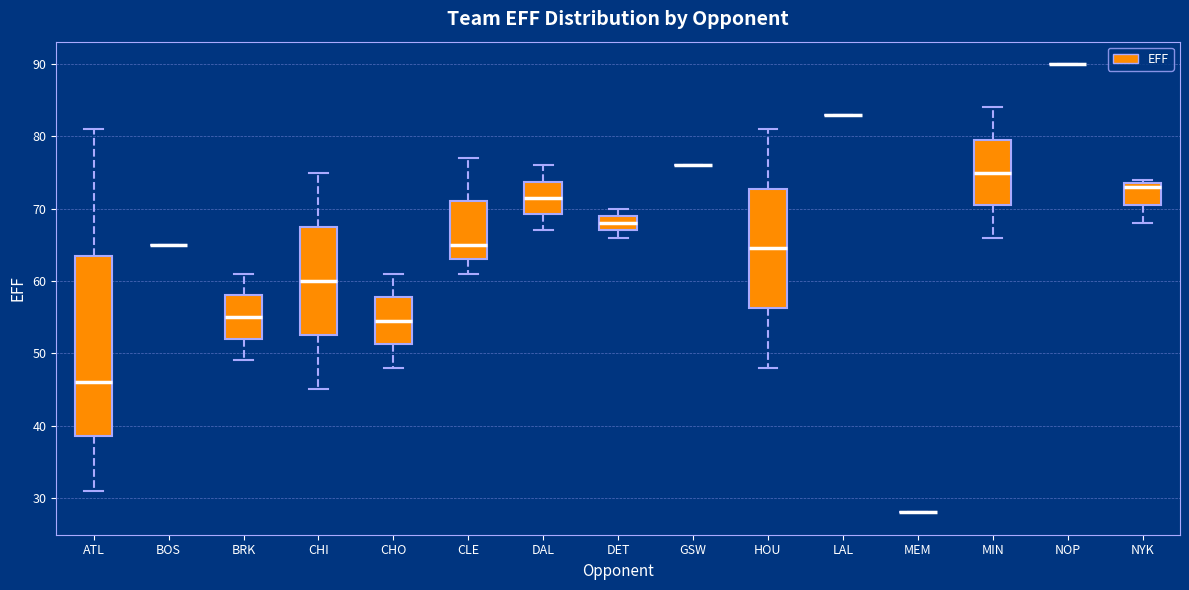

Reading left to right, read every box against the y-axis: the position of its median line, the range the box covers, and the ends of its whiskers. The values are not printed on the chart, so give them approximately, as read against the axis.

ATL: median 46, box 39 to 64, whiskers 31 to 81
BOS: box collapsed to a line at 65, whiskers 65 to 65
BRK: median 55, box 52 to 58, whiskers 49 to 61
CHI: median 60, box 53 to 68, whiskers 45 to 75
CHO: median 55, box 51 to 58, whiskers 48 to 61
CLE: median 65, box 63 to 71, whiskers 61 to 77
DAL: median 72, box 69 to 74, whiskers 67 to 76
DET: median 68, box 67 to 69, whiskers 66 to 70
GSW: box collapsed to a line at 76, whiskers 76 to 76
HOU: median 65, box 56 to 73, whiskers 48 to 81
LAL: box collapsed to a line at 83, whiskers 83 to 83
MEM: box collapsed to a line at 28, whiskers 28 to 28
MIN: median 75, box 71 to 80, whiskers 66 to 84
NOP: box collapsed to a line at 90, whiskers 90 to 90
NYK: median 73, box 71 to 74, whiskers 68 to 74 (just above the box's upper edge)